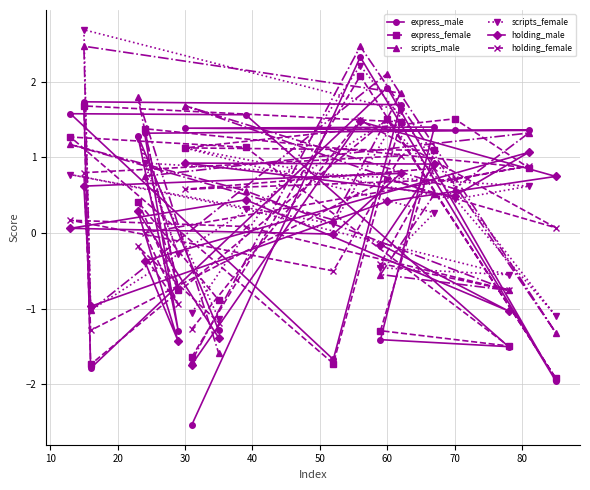

What is the value of the scripts_male point at the 2nd from the left?

2.5